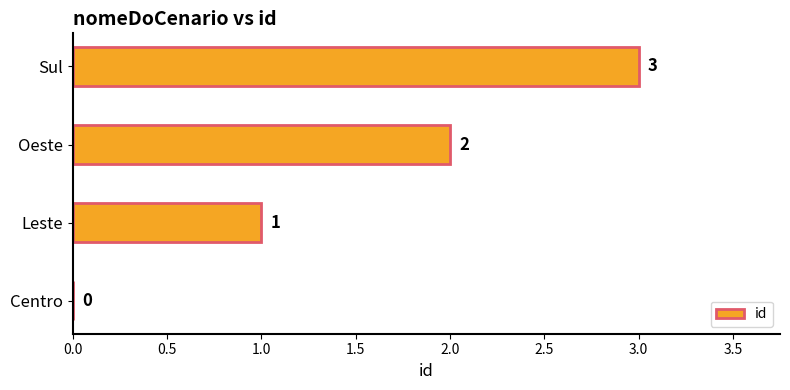

The value at Leste is 1. True or false?

True